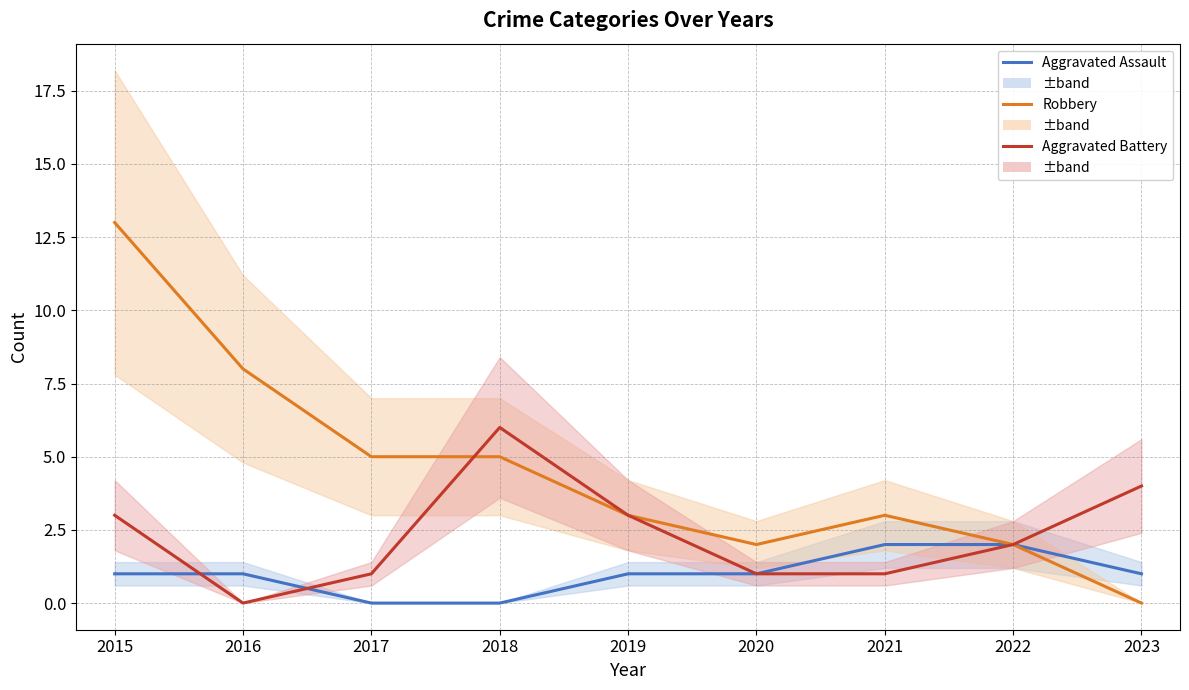

Where is the first local minimum for Aggravated Battery?

2016